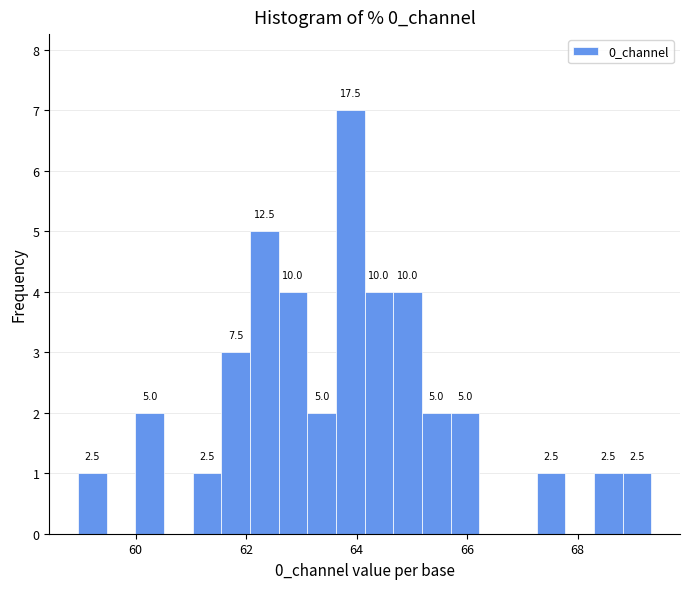

Around what value on the x-axis is the tallest bar? Give the approximate position of its centre, as read against the axis.

63.8